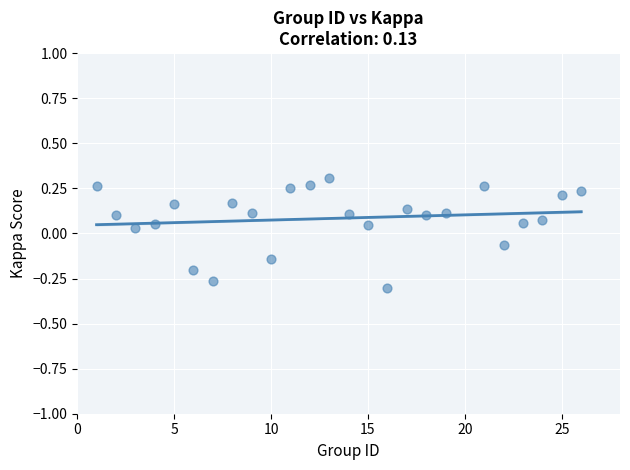

What is the range of X values (max minus min)?

25.0